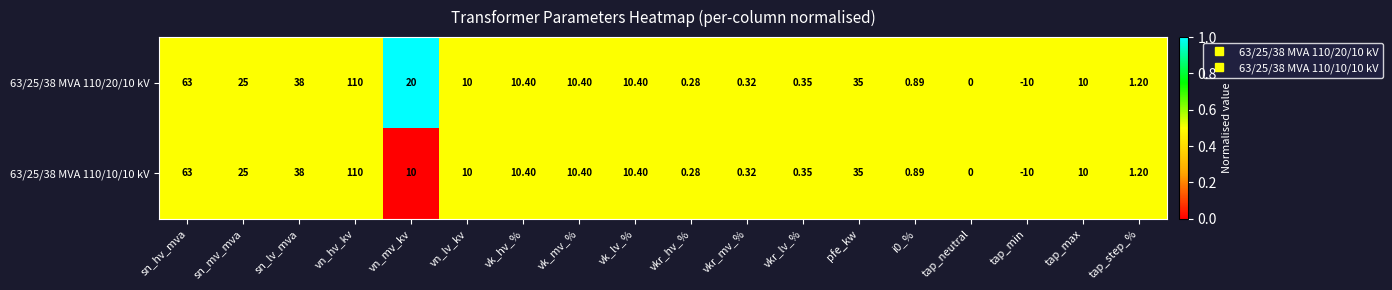

Where does the 63/25/38 MVA 110/20/10 kV series first go above 10?

sn_hv_mva